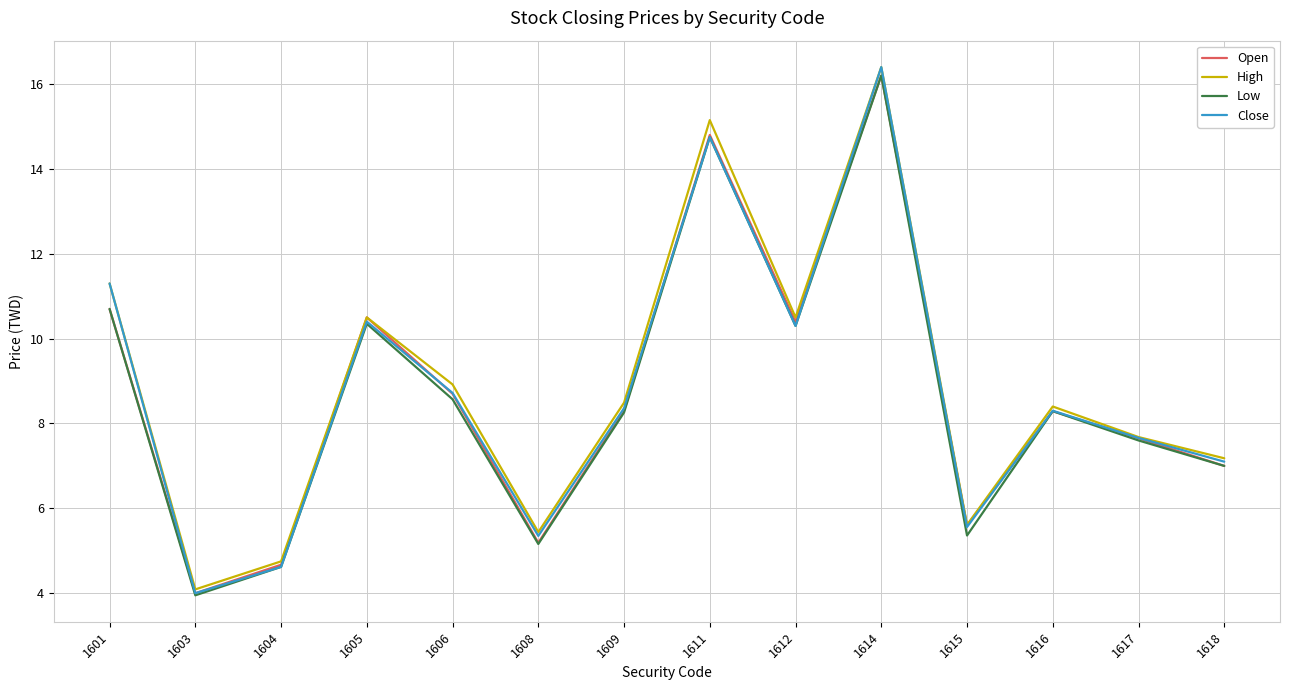

At which category does Low reach its first local peak?

1605